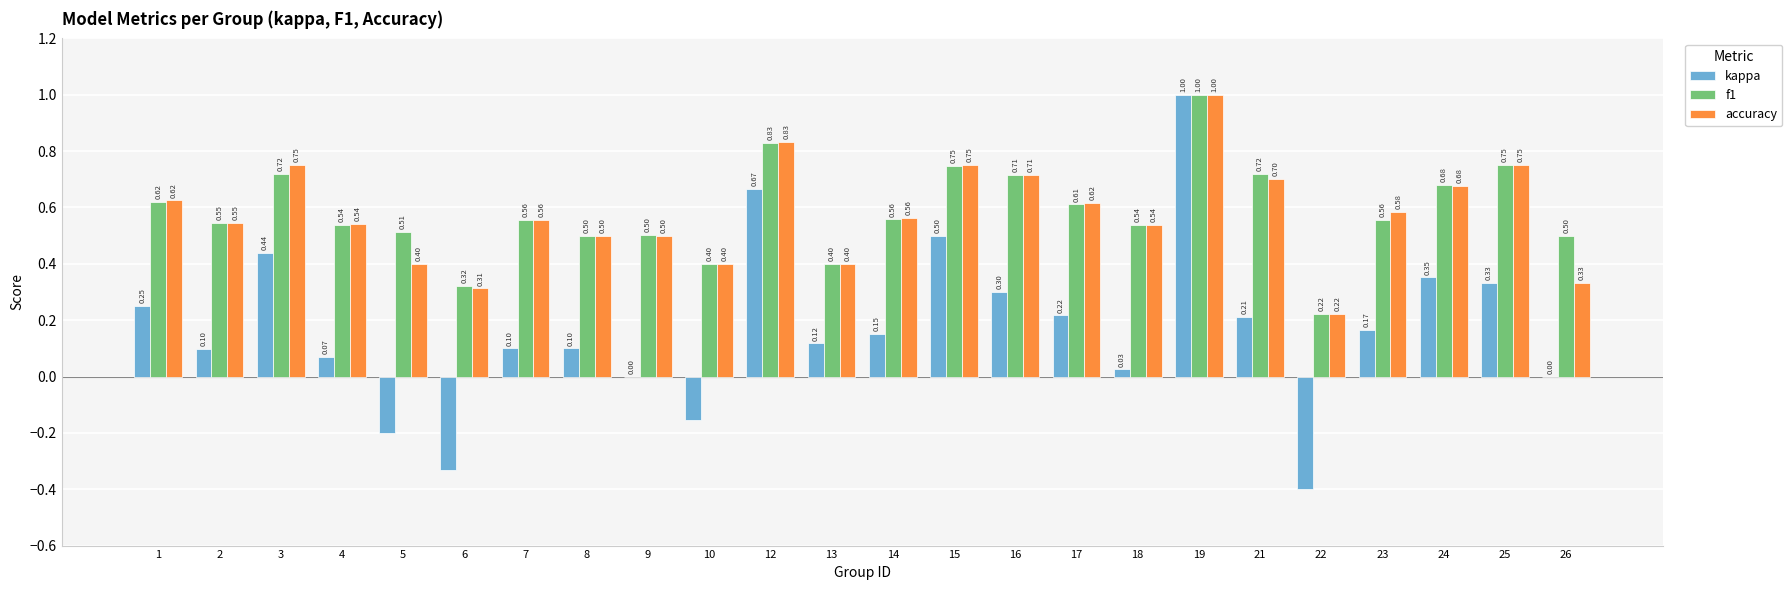

The kappa series shows -0.8 at 9. True or false?

False